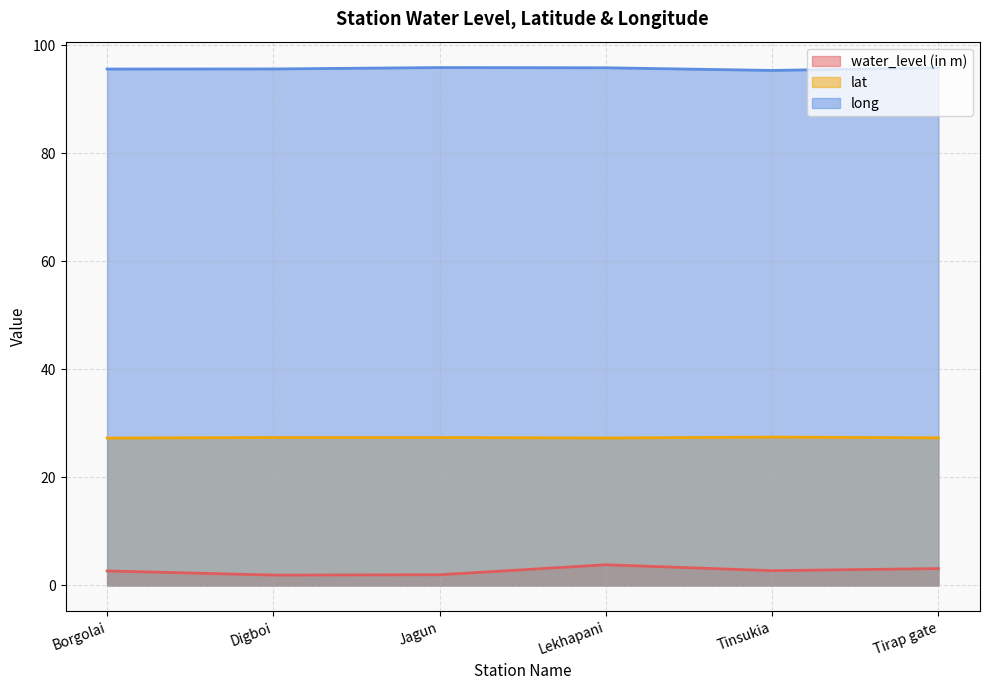

What is the minimum value for water_level (in m)?

1.9